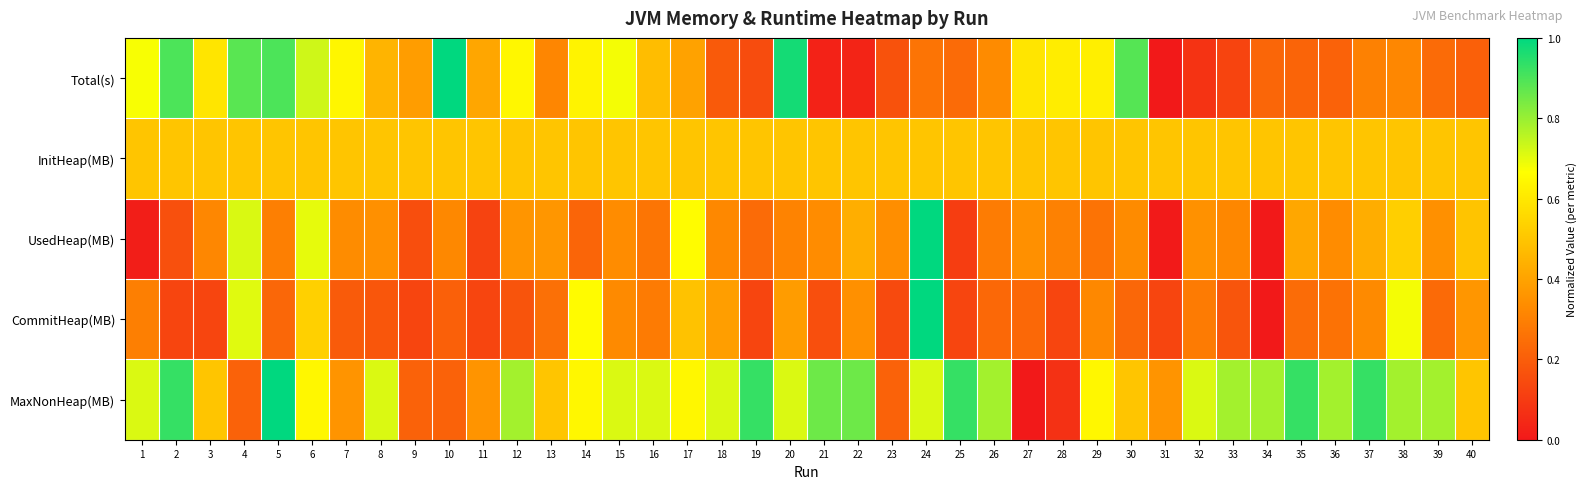

Between 10 and 22, which is larger?

10